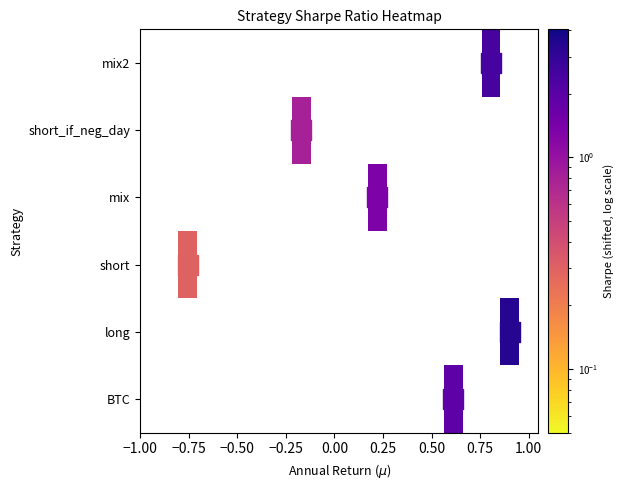

How many data points does each series have?

21